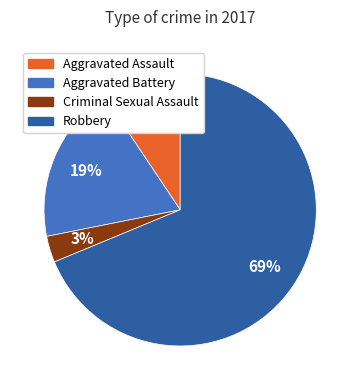

To the nearest percent, what percentage of the pie is Criminal Sexual Assault?

3%